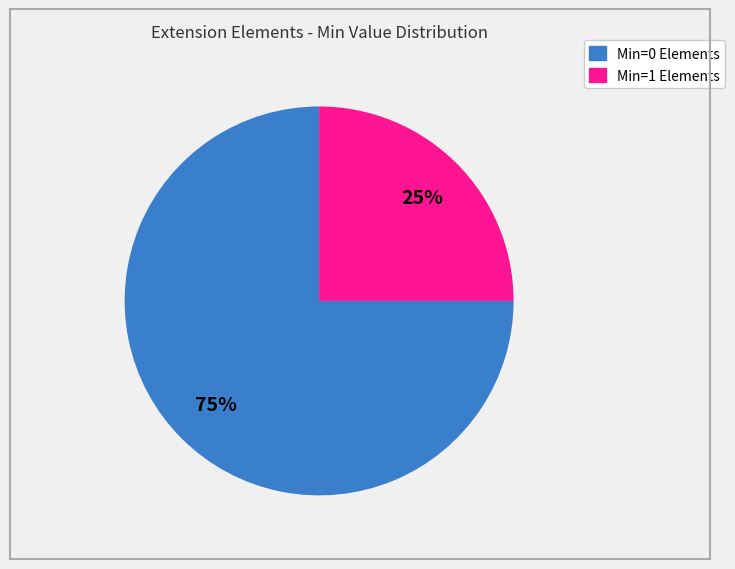

Is there any slice that represents more than half of the pie?

Yes